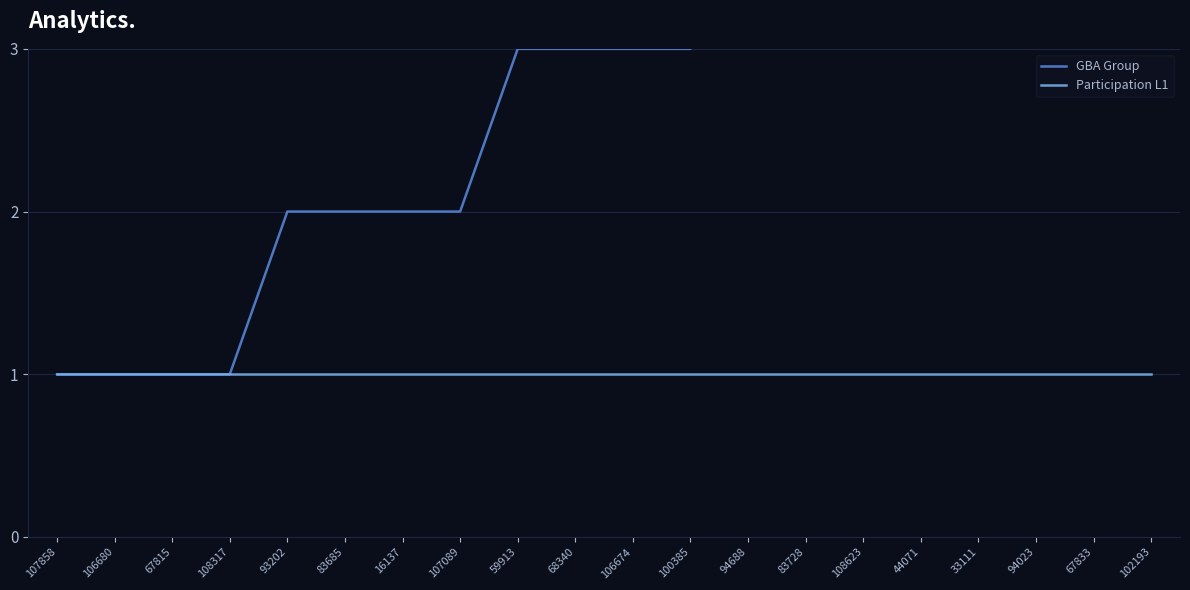

How many GBA Group values are between 2 and 4?

12